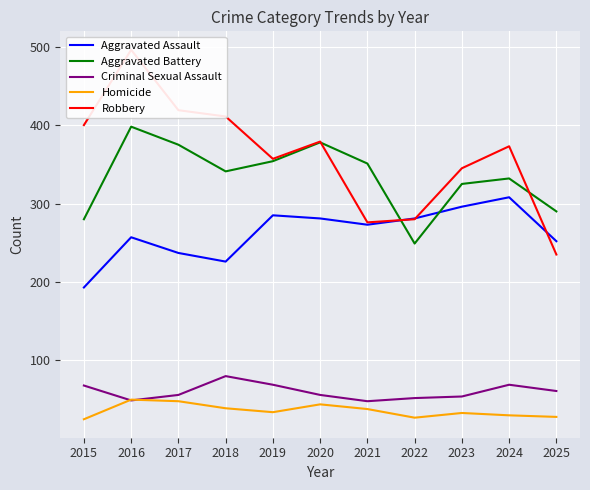

True or false: Aggravated Assault and Criminal Sexual Assault intersect in this chart.

False